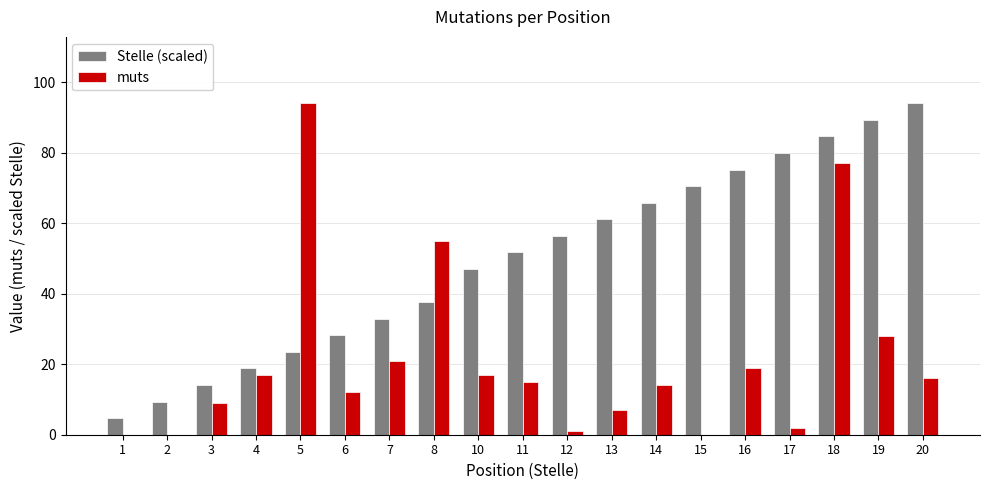

What is the sum of the Stelle (scaled) values at 15 and 10?

117.5